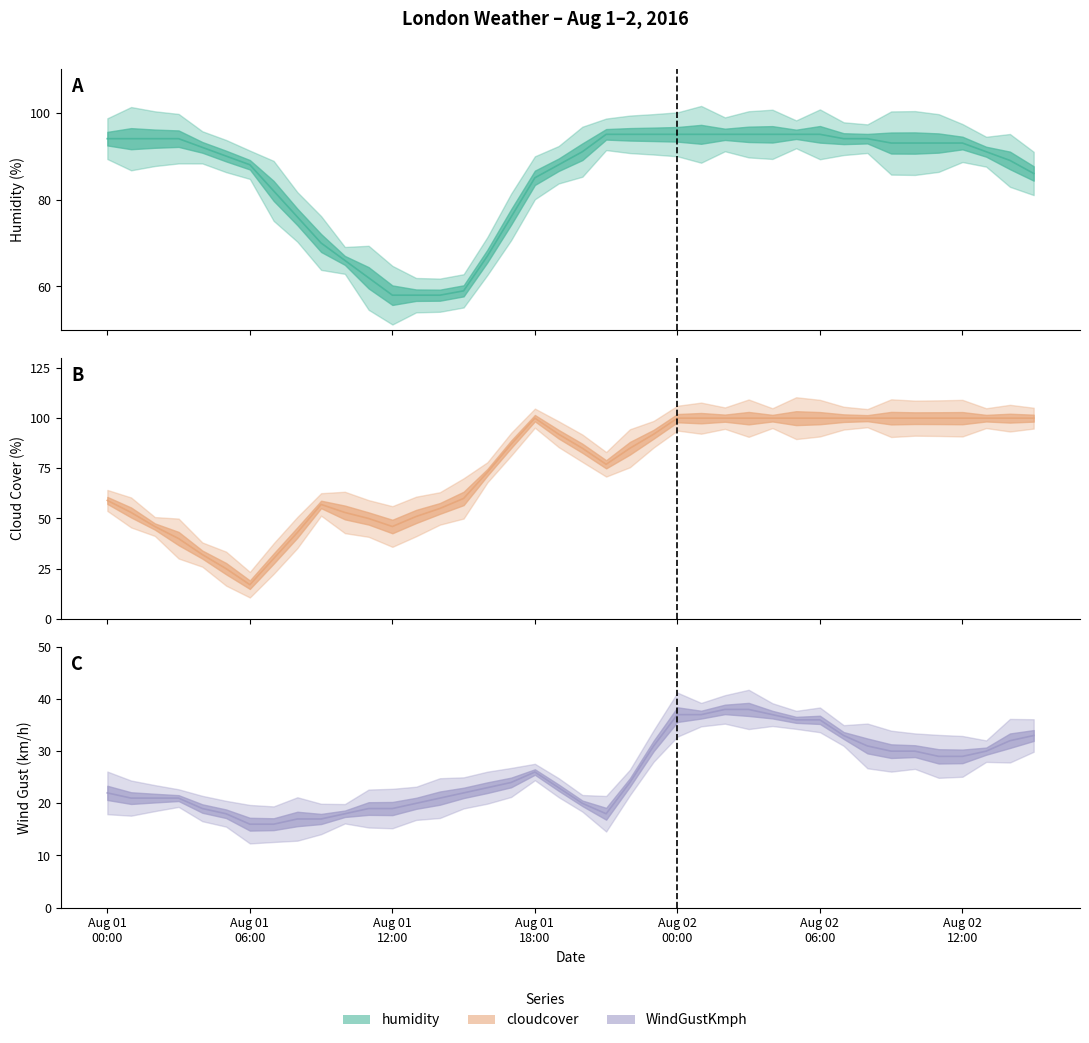

What is the spread (max minus min) of values at 2016-08-01 23:00?

64